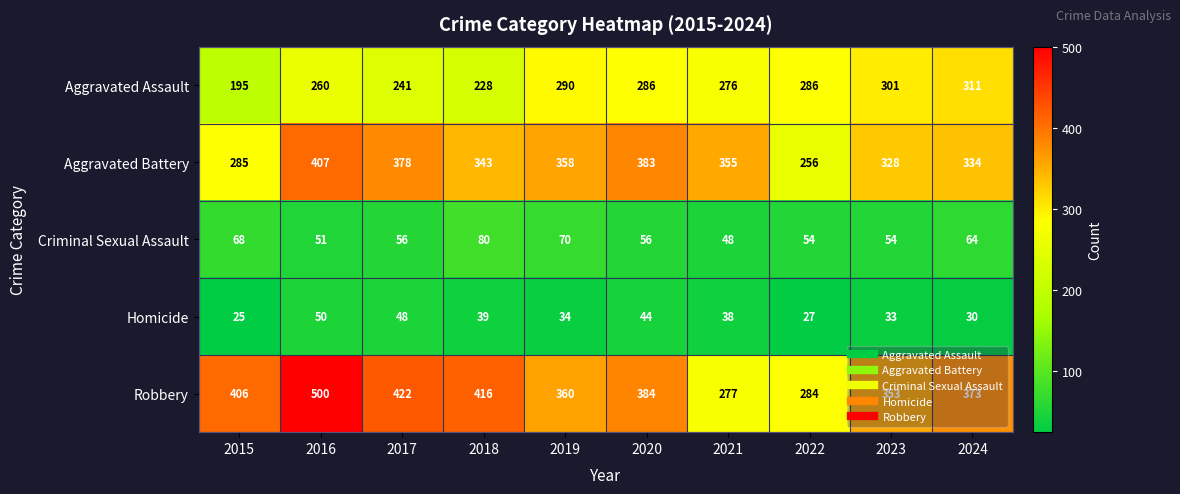

What is the difference between the Robbery values at 2024 and 2020?

11